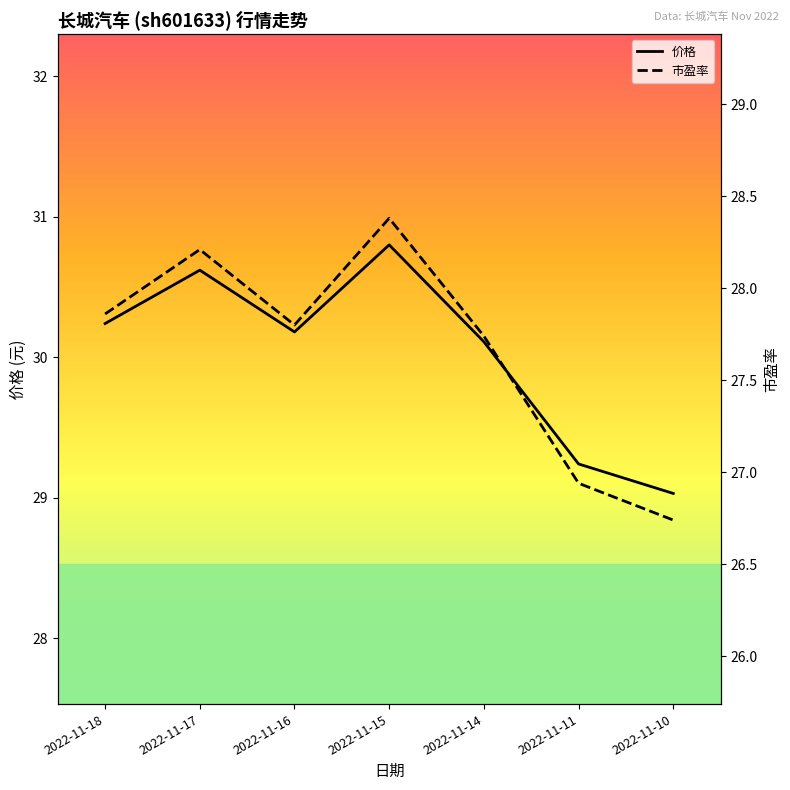

How many data points in 市盈率 are above 27?

5